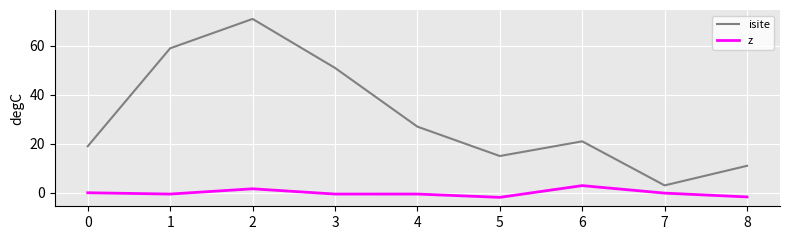

What is the difference between the maximum and minimum values in the isite series?

68.0